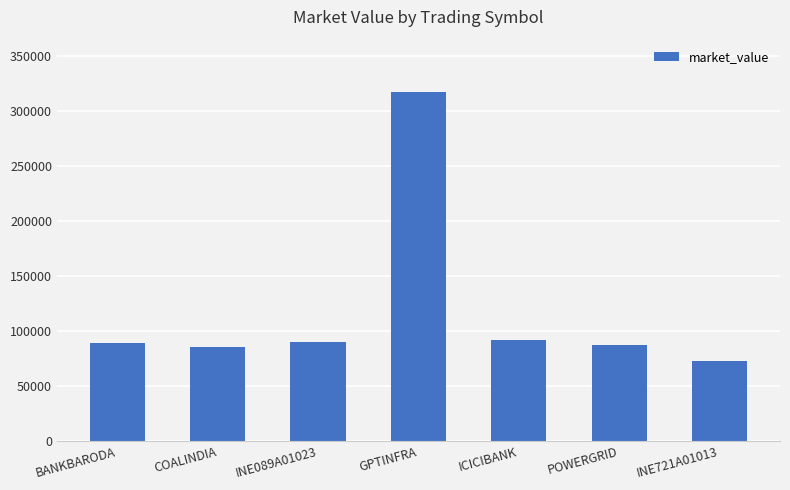

What is the difference between the values at INE721A01013 and POWERGRID?

14497.0